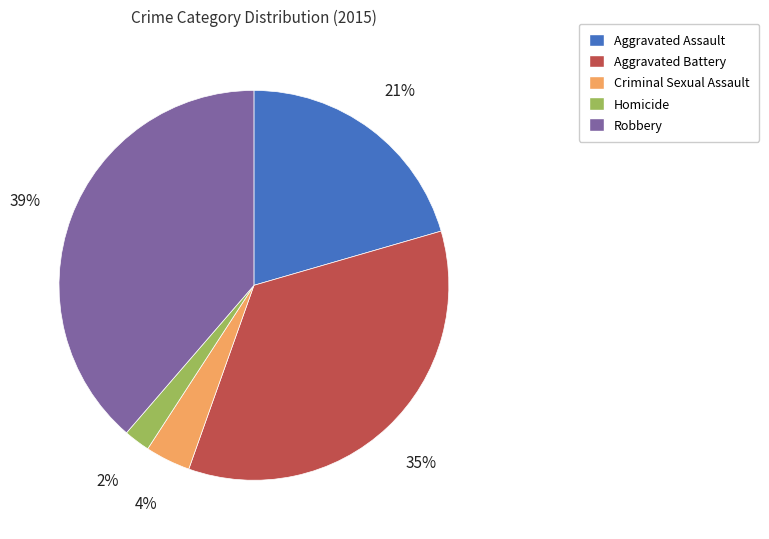

Is the sum of Aggravated Battery and Criminal Sexual Assault greater than half?

No